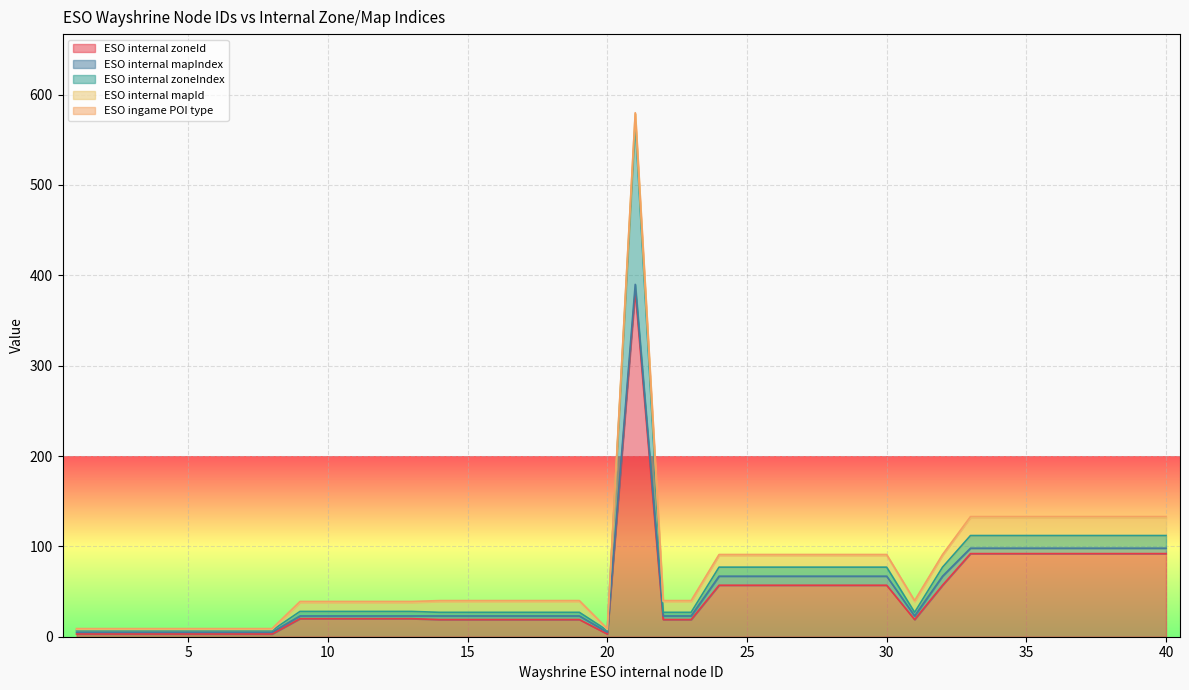

Between 18 and 15, which is larger?

18